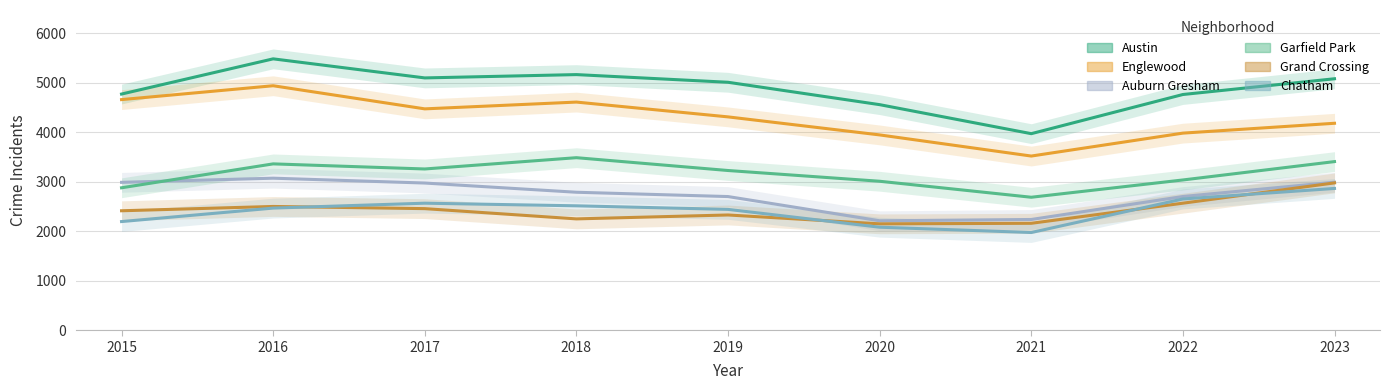

Which has a higher value, 2016 or 2020?

2016